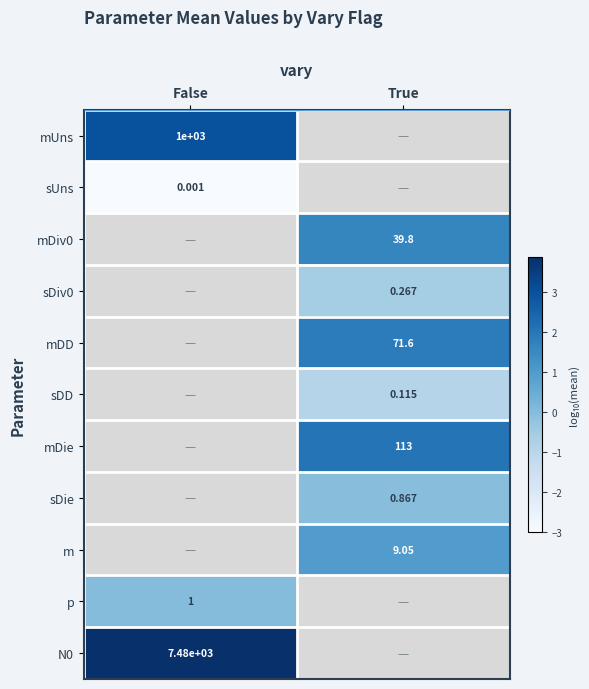

At how many categories does at least one series exceed -2?

2